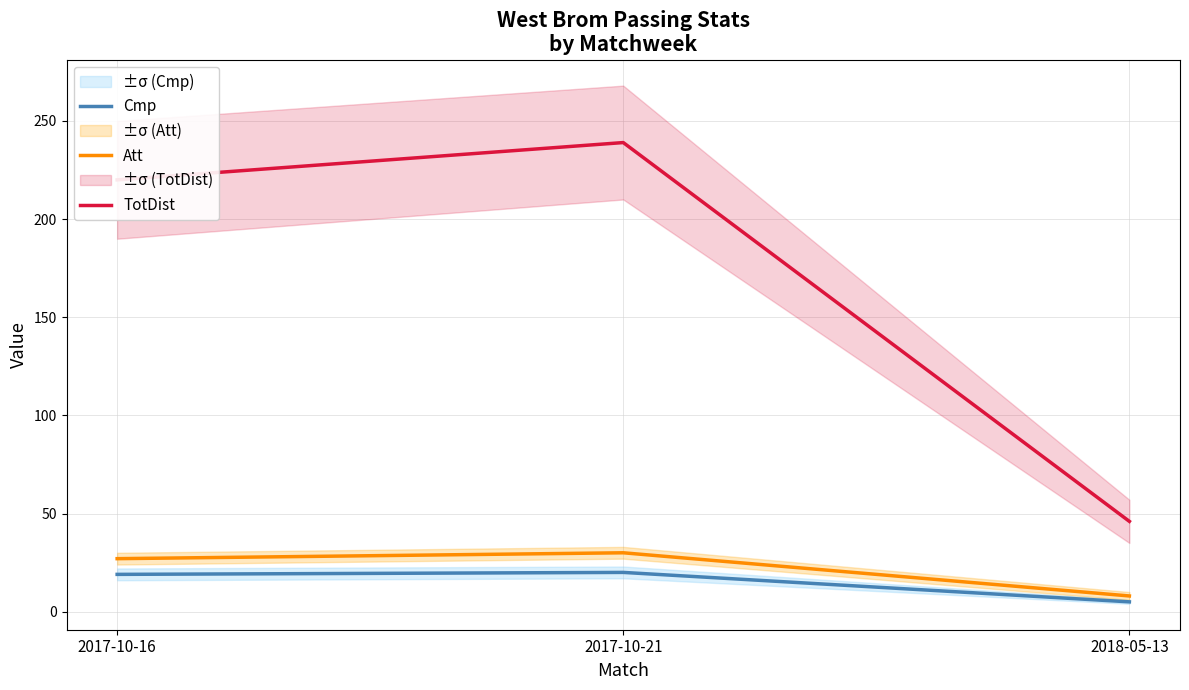

What is the label of the 3rd point from the right?

2017-10-16